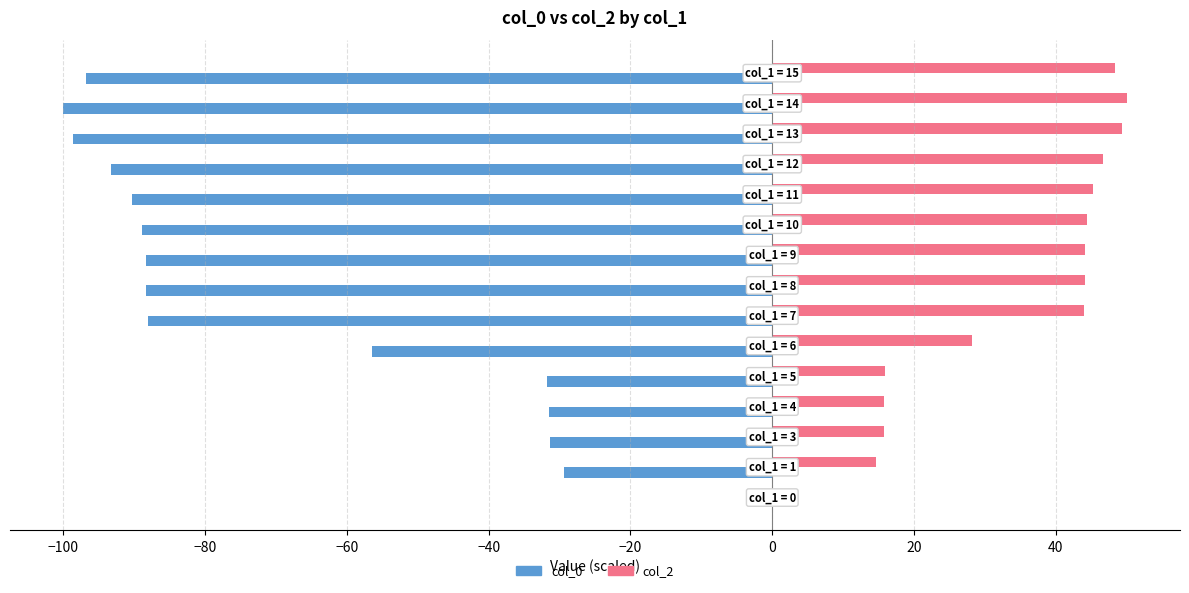

Which series has the largest total across all categories?

col_2